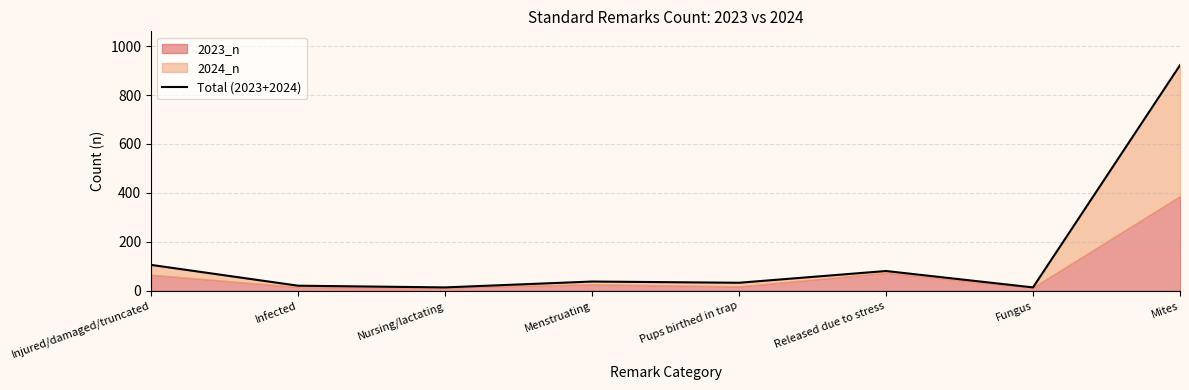

What is the smallest value displayed?

14